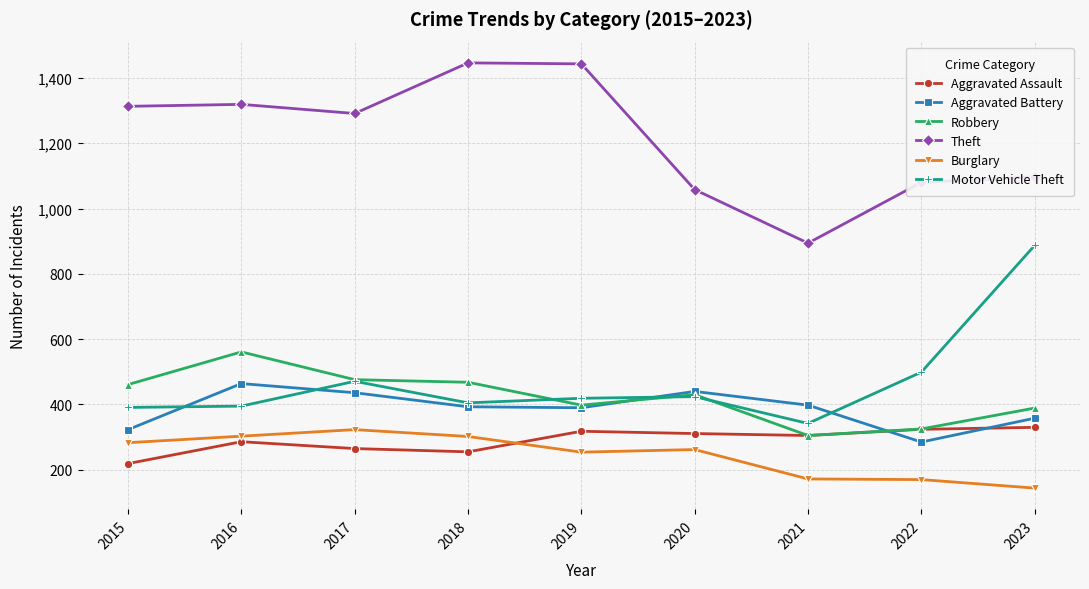

What are all the series names shown in the legend?

Aggravated Assault, Aggravated Battery, Robbery, Theft, Burglary, Motor Vehicle Theft